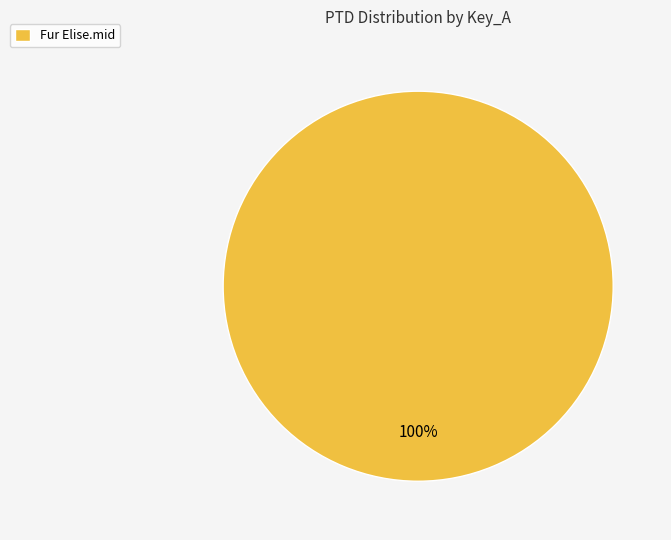

Is it true that Fur Elise.mid is 100% of the pie?

True